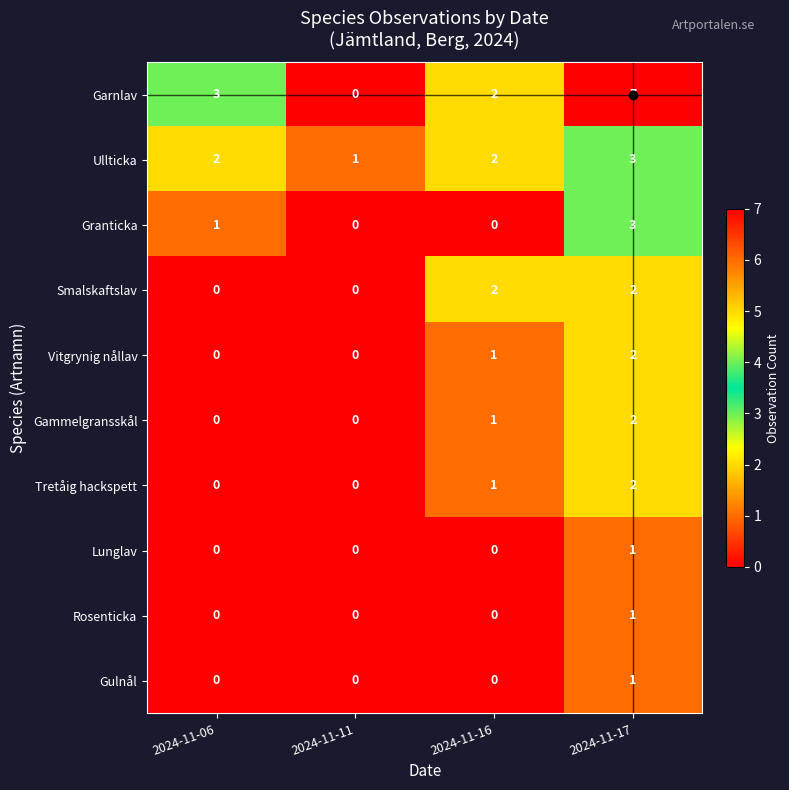

Which series has the widest spread of values?

Garnlav